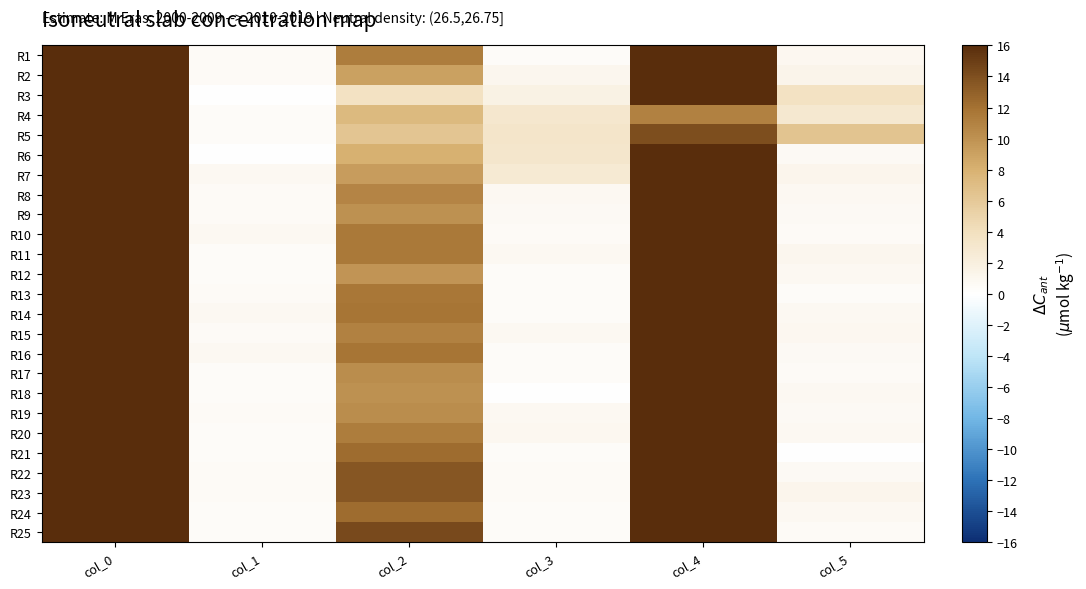

What is the maximum value shown in the chart?

33.0